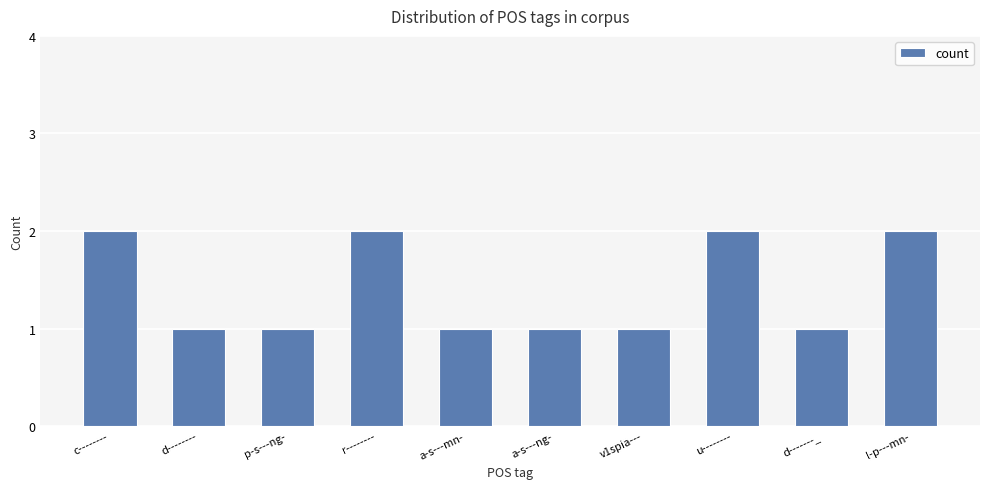

The chart shows a value of 0 at d--------. True or false?

False